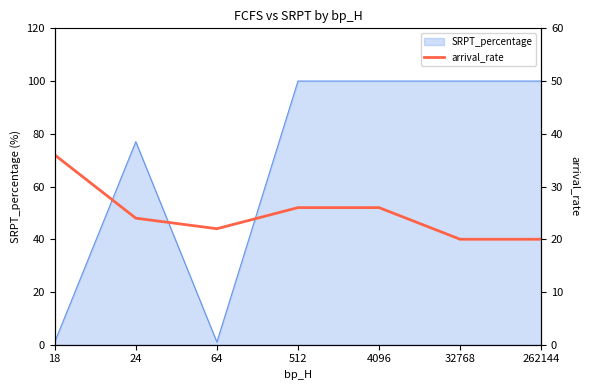

Where is SRPT_percentage nearest to the value 50?

24